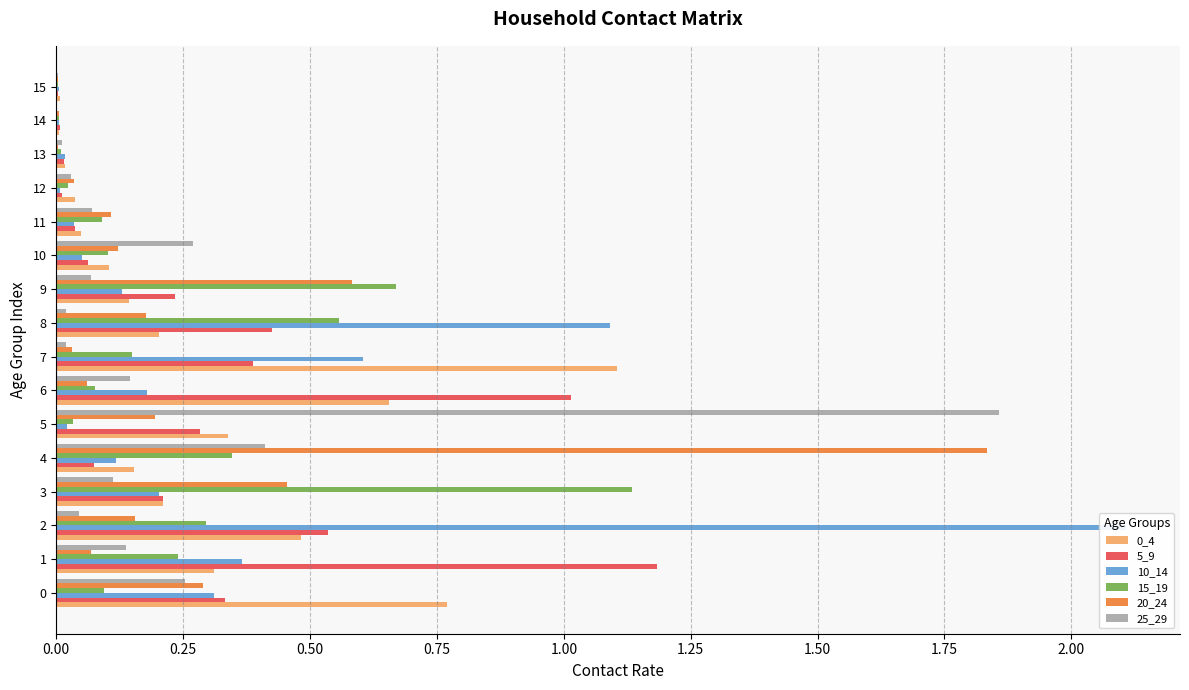

True or false: 0_4 has a value of 0.2 at 10.

False